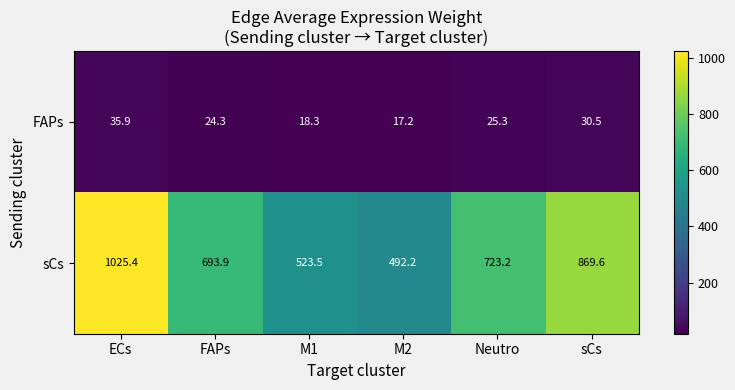

Which series has the widest spread of values?

sCs